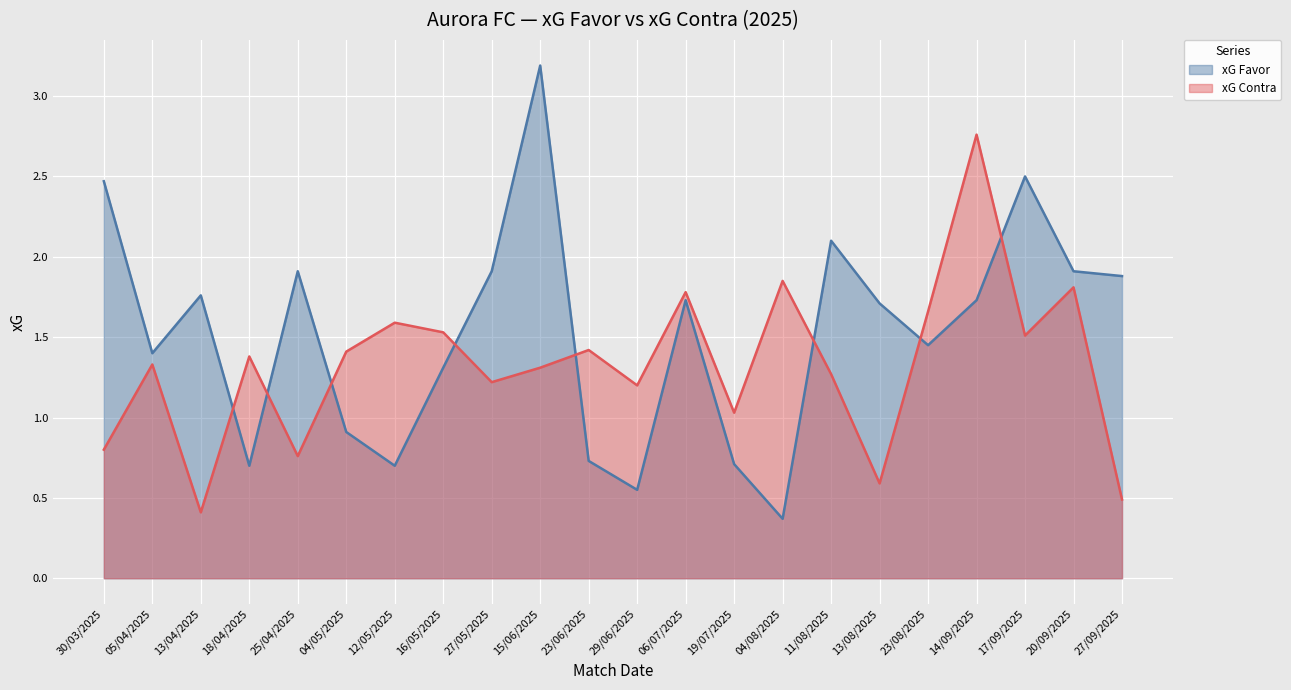

What are all the series names shown in the legend?

xG Favor, xG Contra